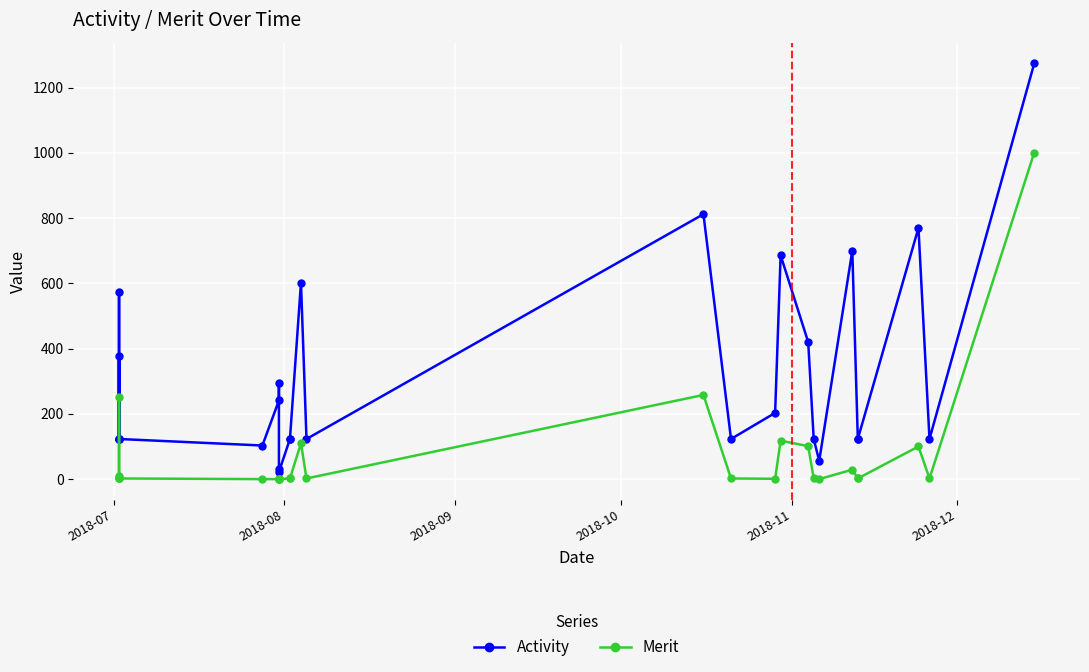

What is the maximum value for Merit?

1001